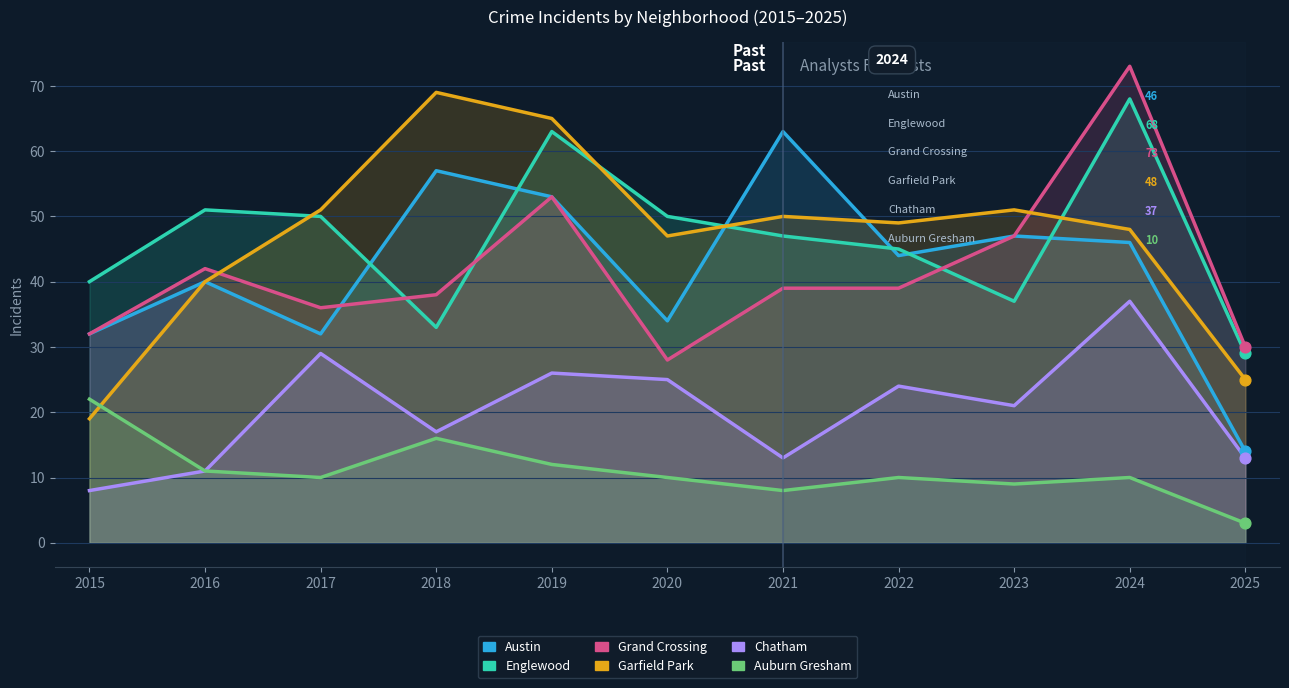

Which series has the largest Y range (max minus min)?

Garfield Park